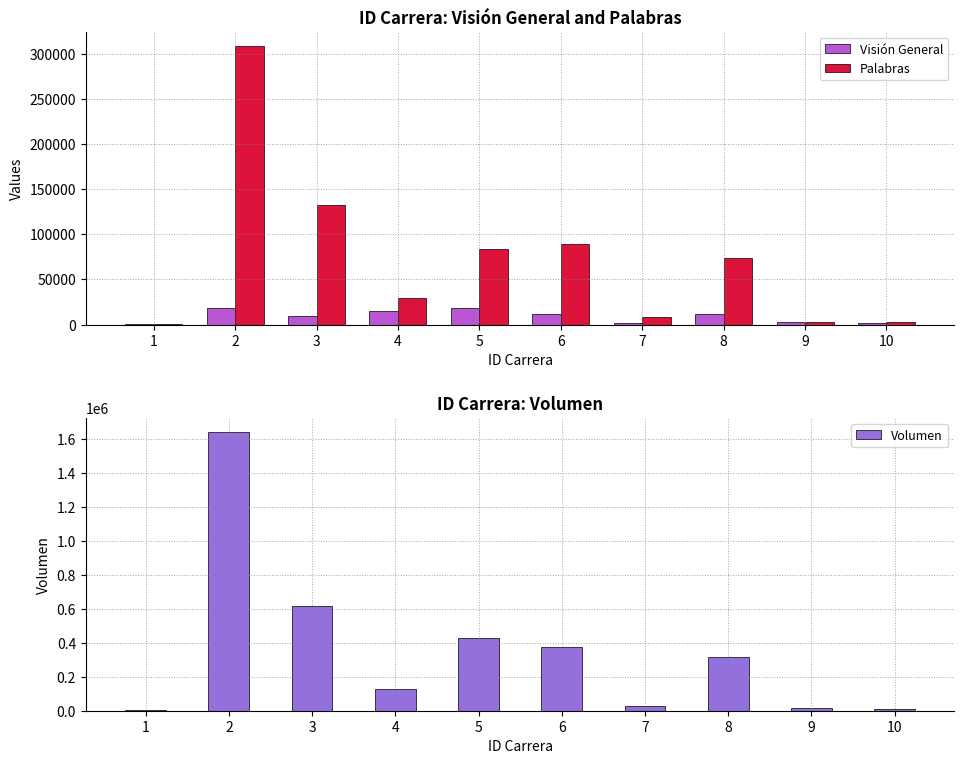

What is the sum of all Palabras values?

730908